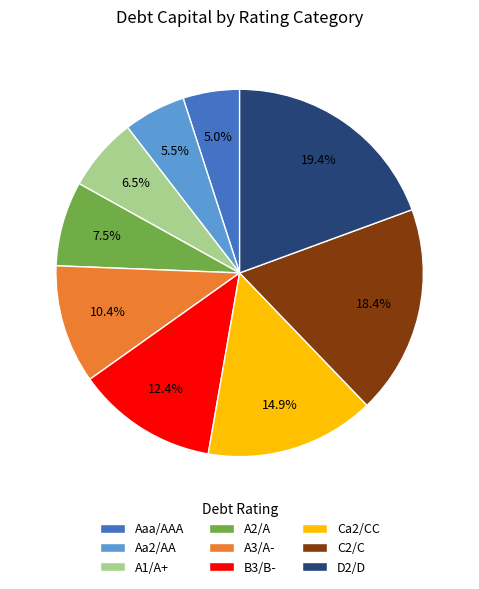

To the nearest percent, what is the difference between the A2/A and A1/A+ slice percentages?

1%